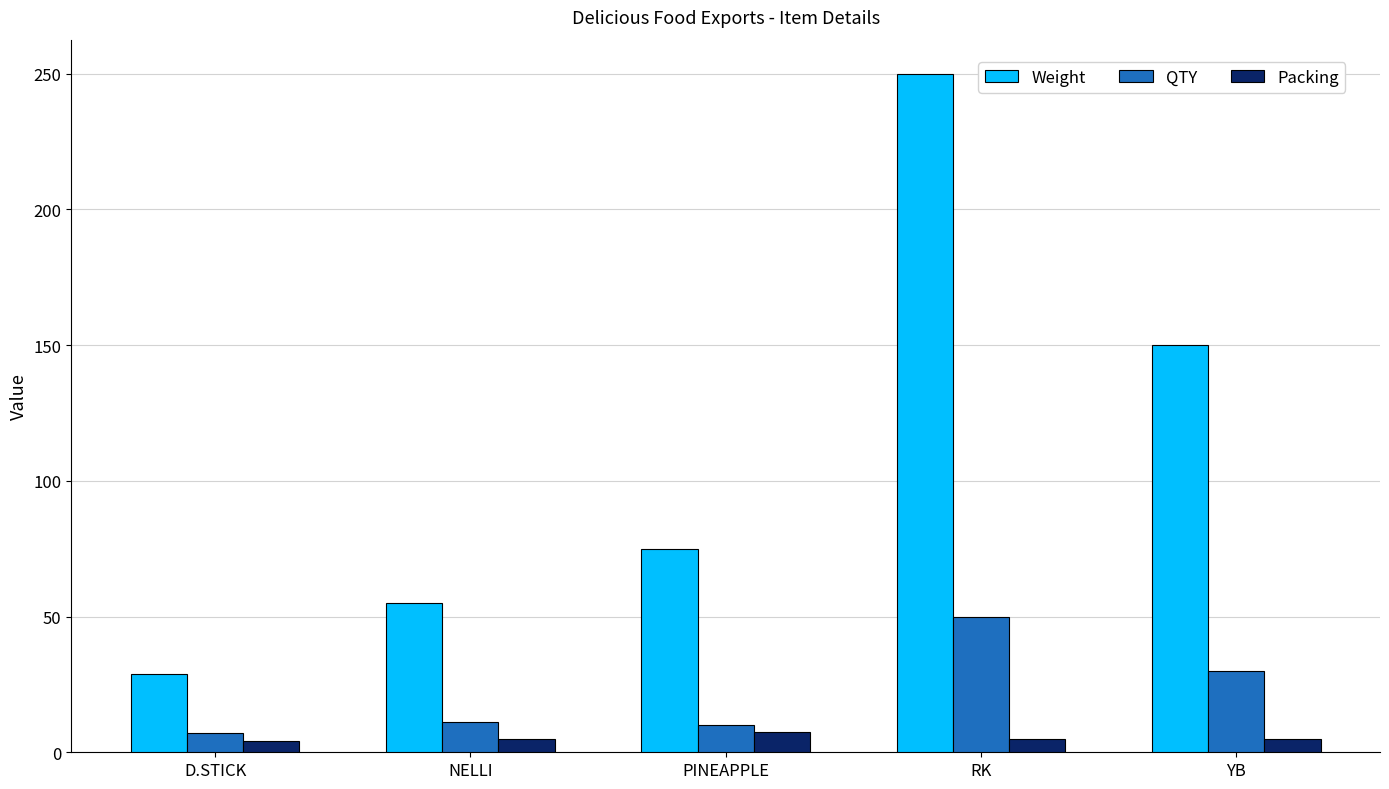

The value of Weight at NELLI is 84.2. True or false?

False